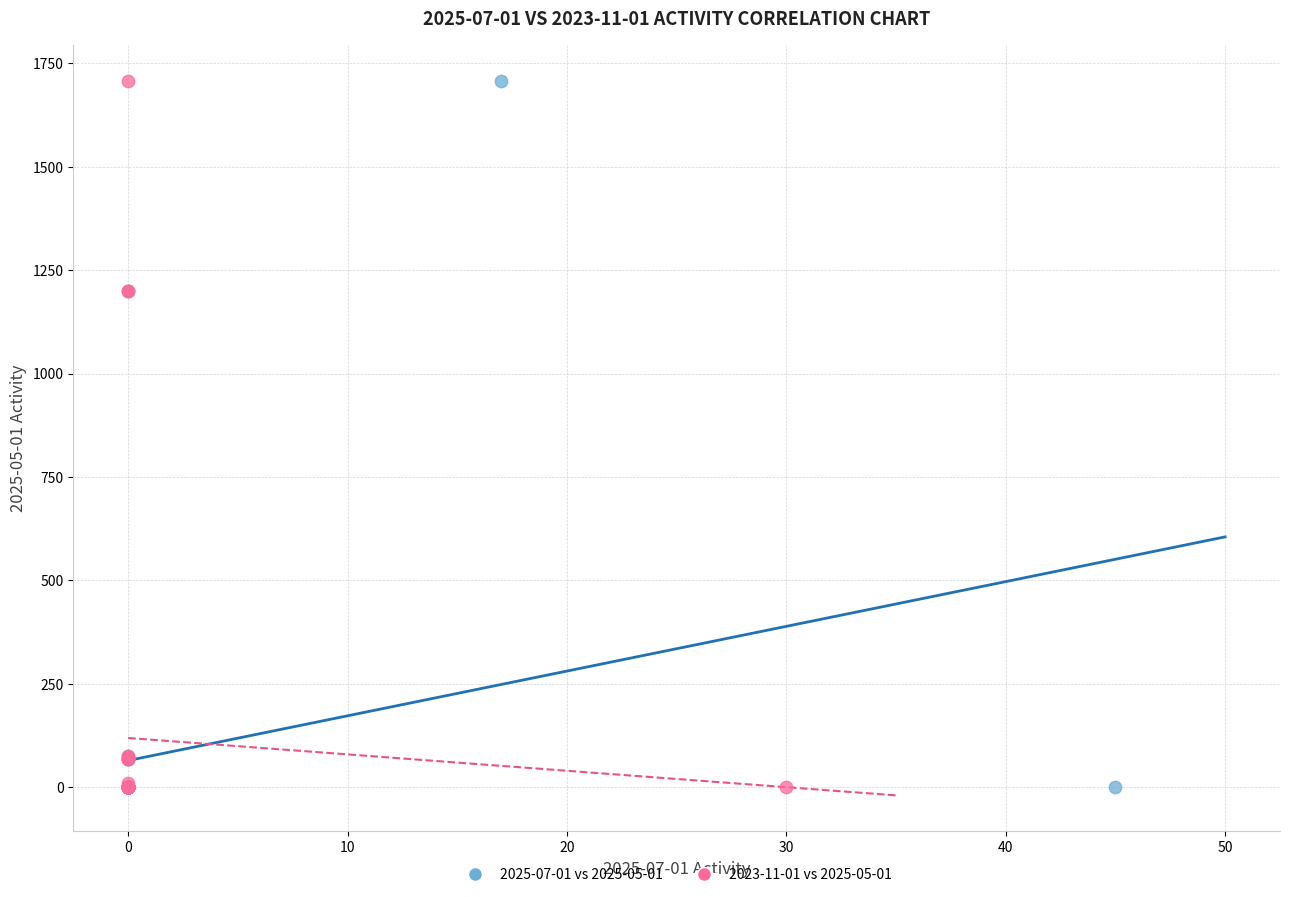

What are all the series names shown in the legend?

2025-07-01 vs 2025-05-01, 2023-11-01 vs 2025-05-01